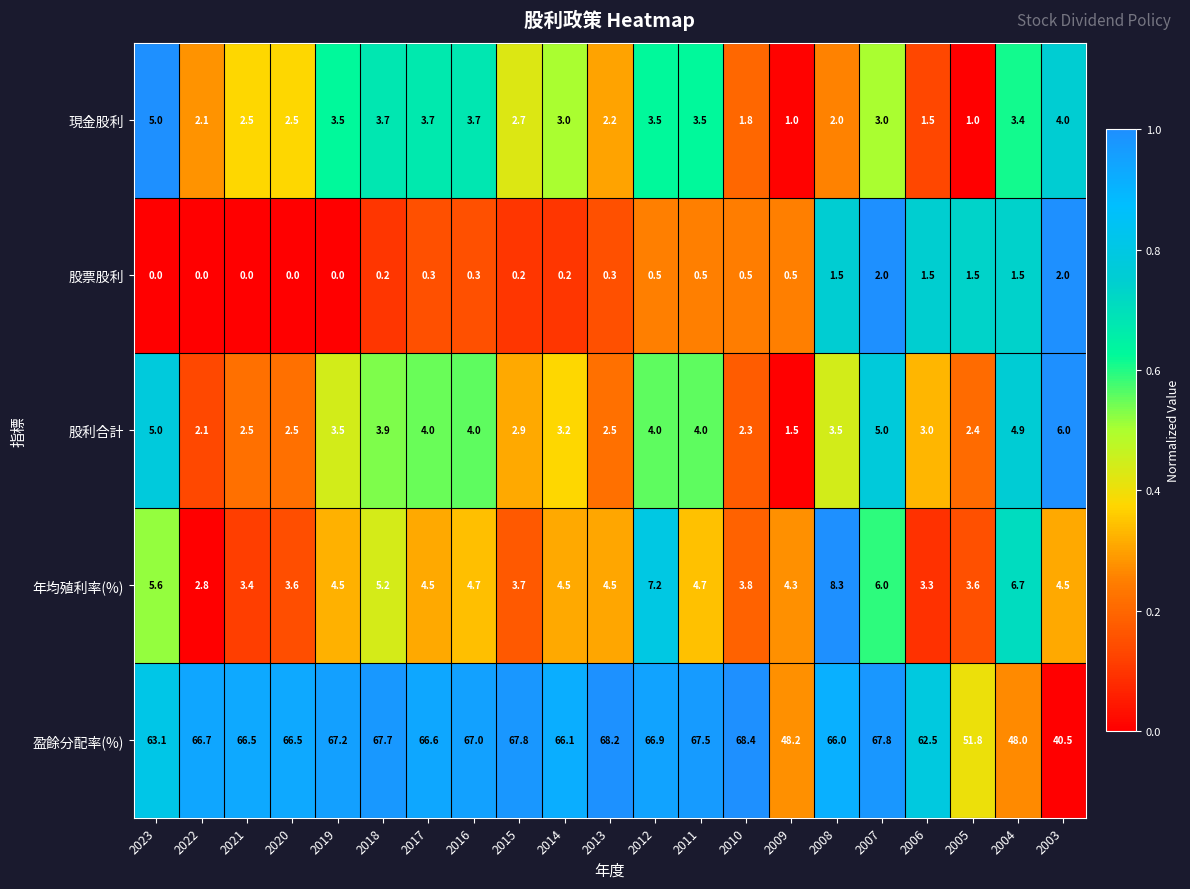

Between 2020 and 2016, which series saw the biggest shift?

股利合計